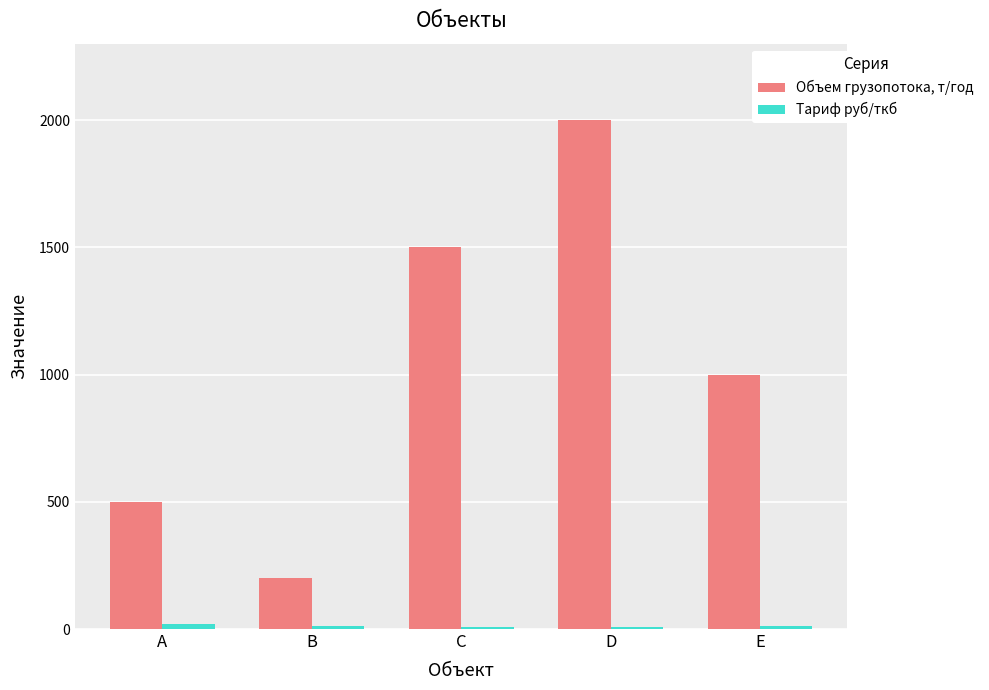

Which series has the largest range (max minus min)?

Объем грузопотока, т/год